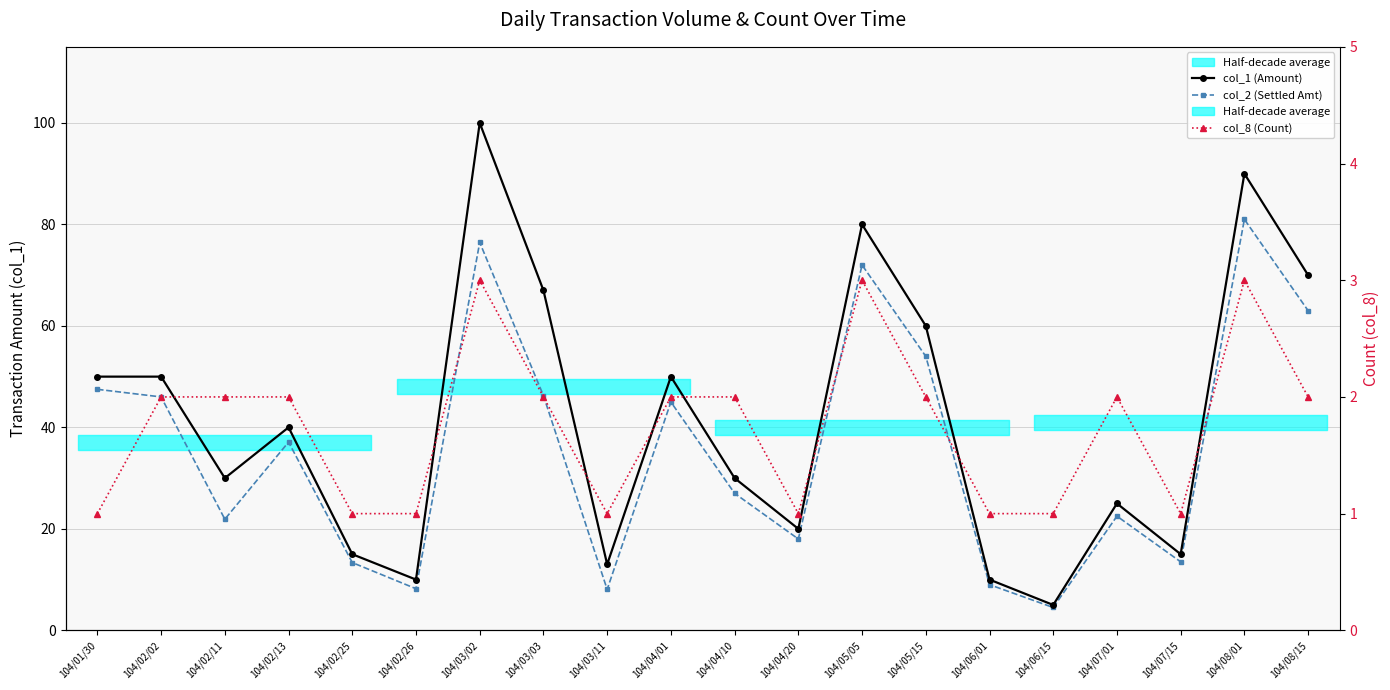

At which label does col_1 (Amount) reach its minimum?

104/06/15